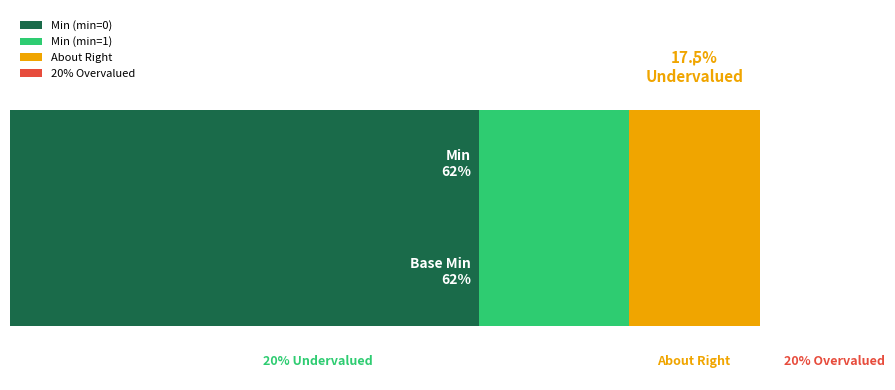

True or false: Base Min has a value of 0 at Extension.id.

False